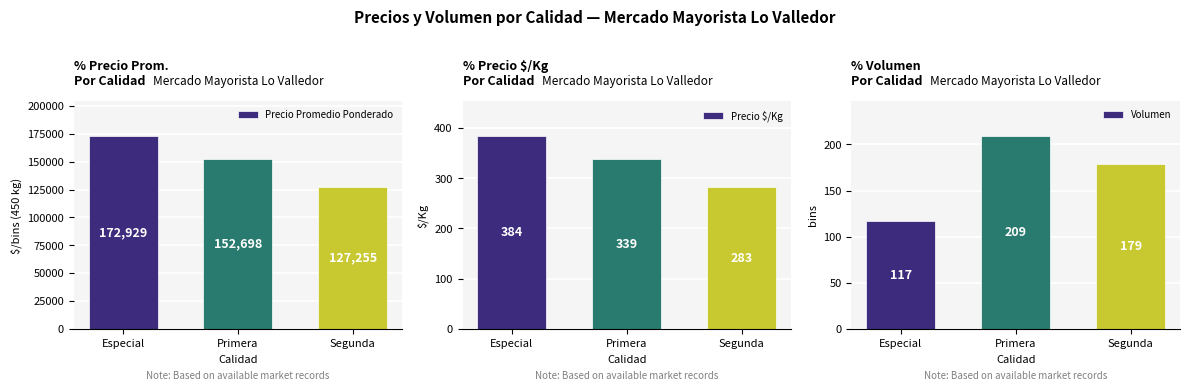

Reading right to left, what are all the values shown in this chart?

Precio Promedio Ponderado: 127255	152698	172929
Precio $/Kg: 283	339	384
Volumen: 179	209	117